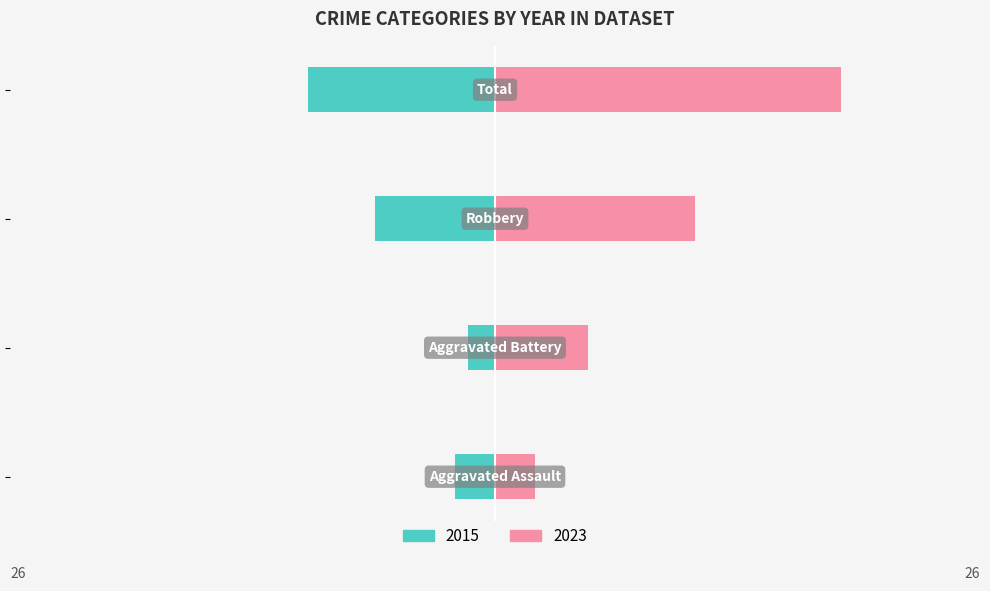

Reading left to right, extract all data points from this chart.

2015: Aggravated Assault=-3	Aggravated Battery=-2	Robbery=-9	Total=-14
2023: Aggravated Assault=3	Aggravated Battery=7	Robbery=15	Total=26